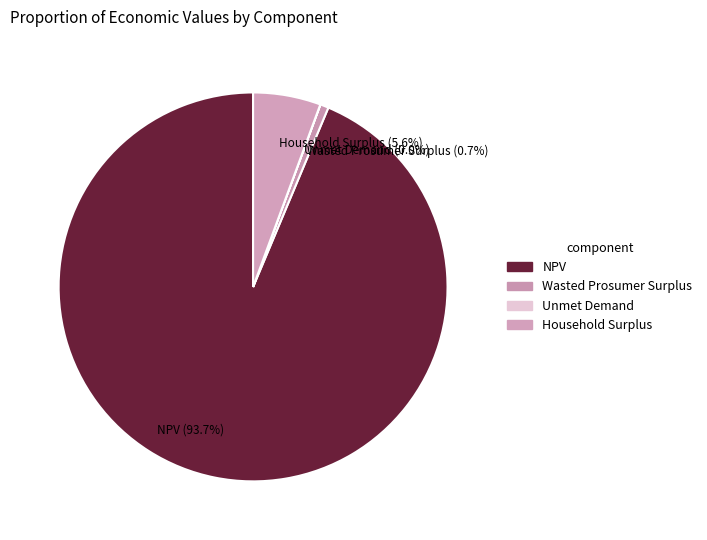

Does any single category account for the majority?

Yes